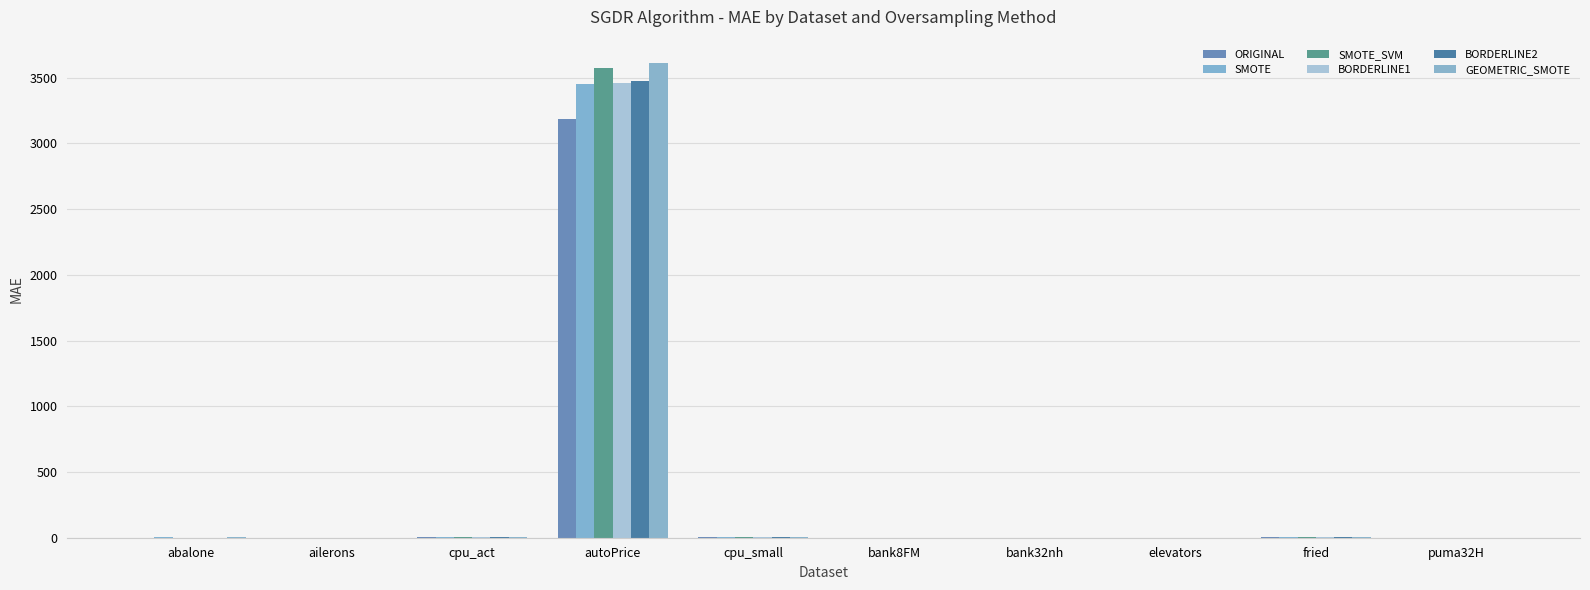

Which series has the widest spread of values?

GEOMETRIC_SMOTE